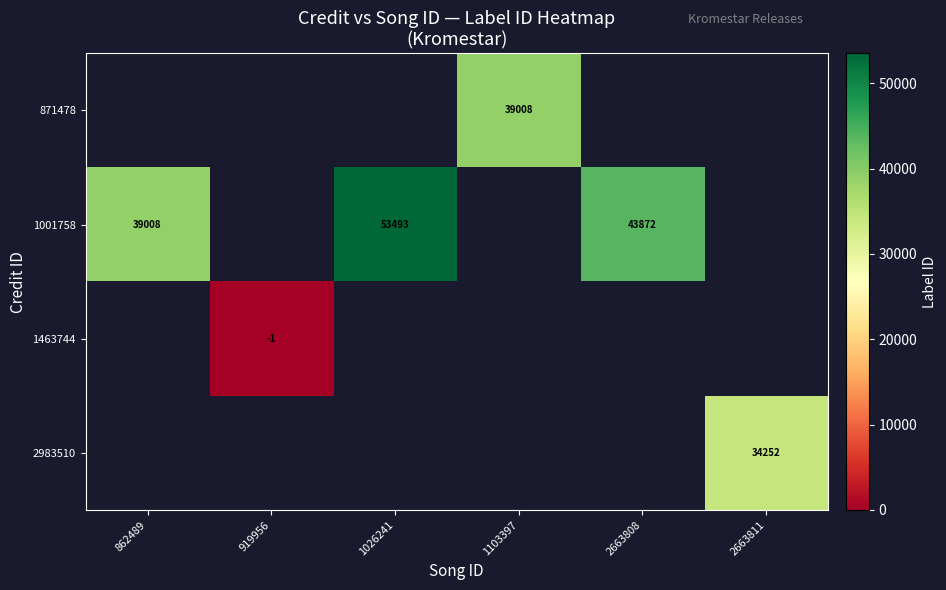

Is it true that 1001758 equals 56045 at 862489?

False